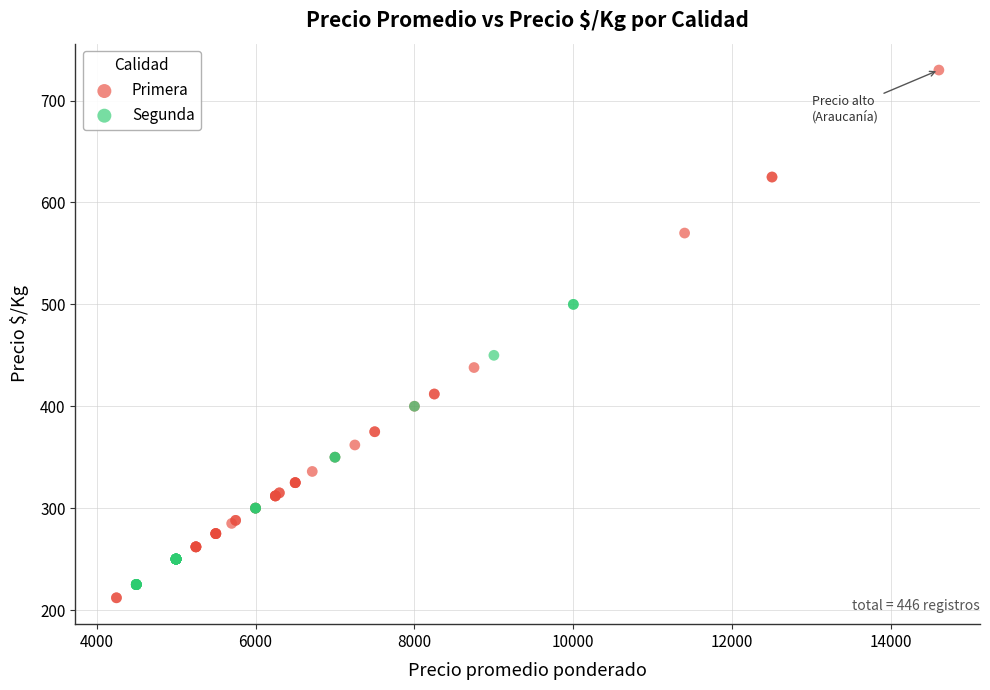

Which series has the widest spread of Y values?

Primera